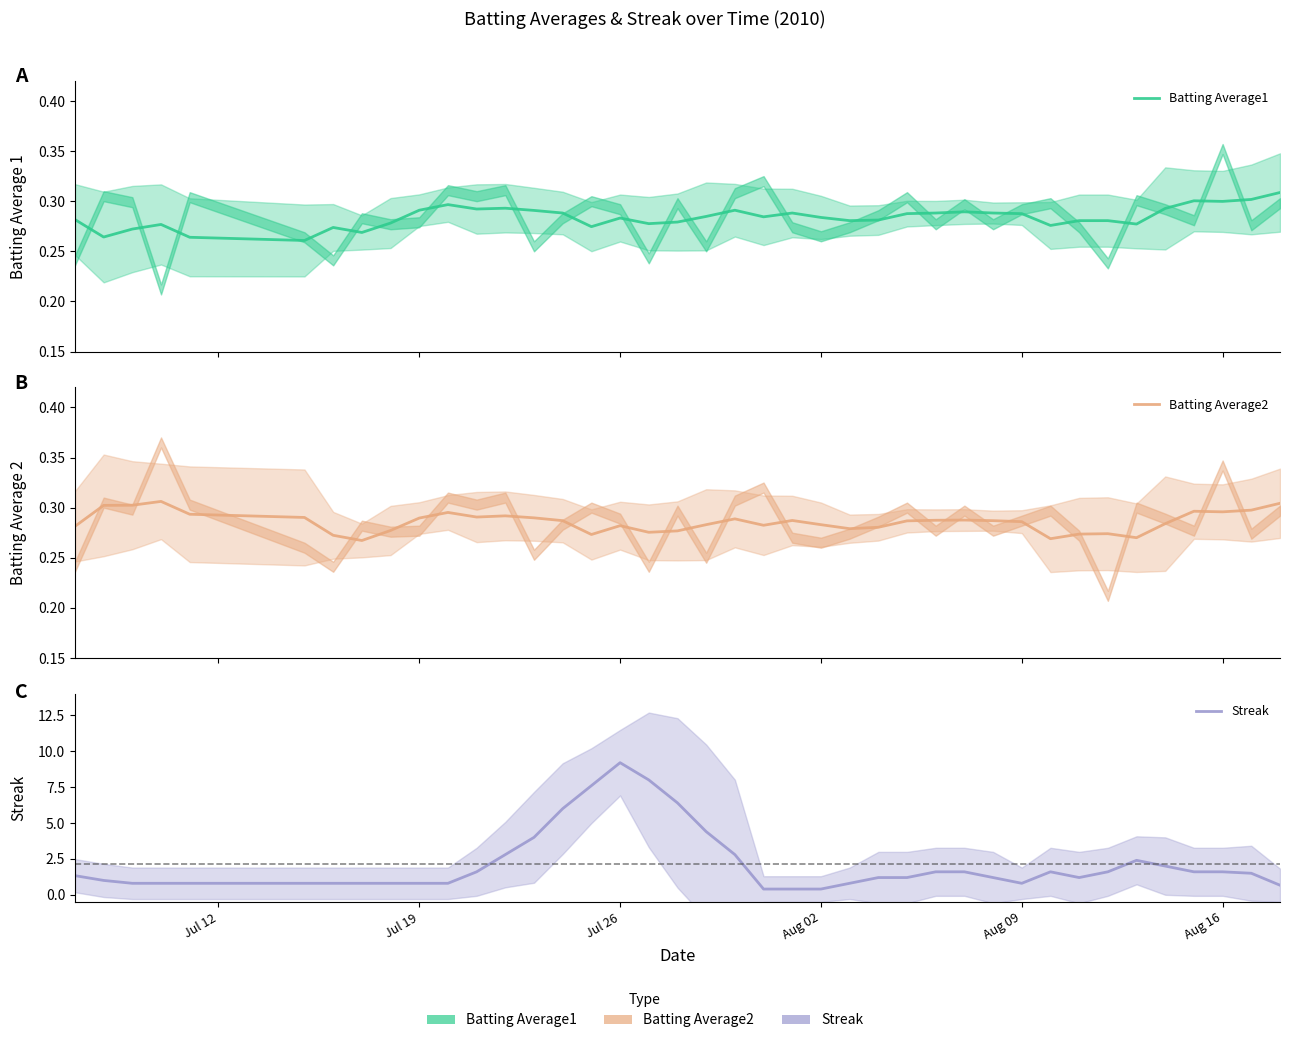

How many values in the Streak series are below 1?

15